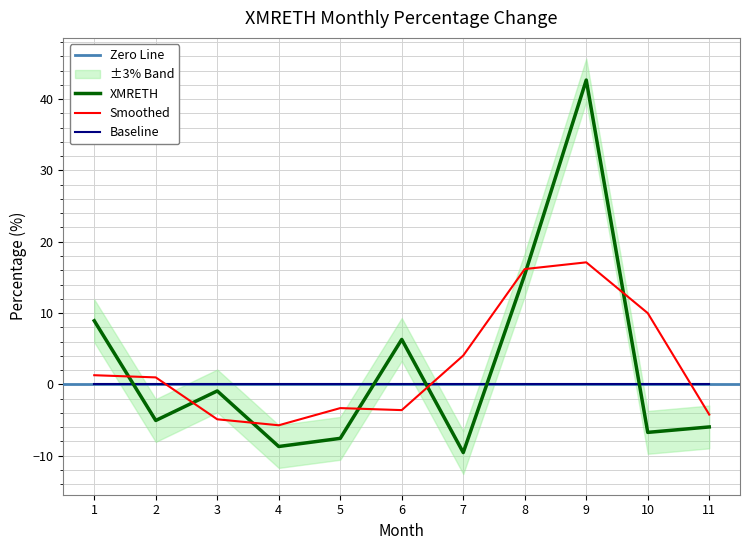

What is the greatest value displayed?

42.7